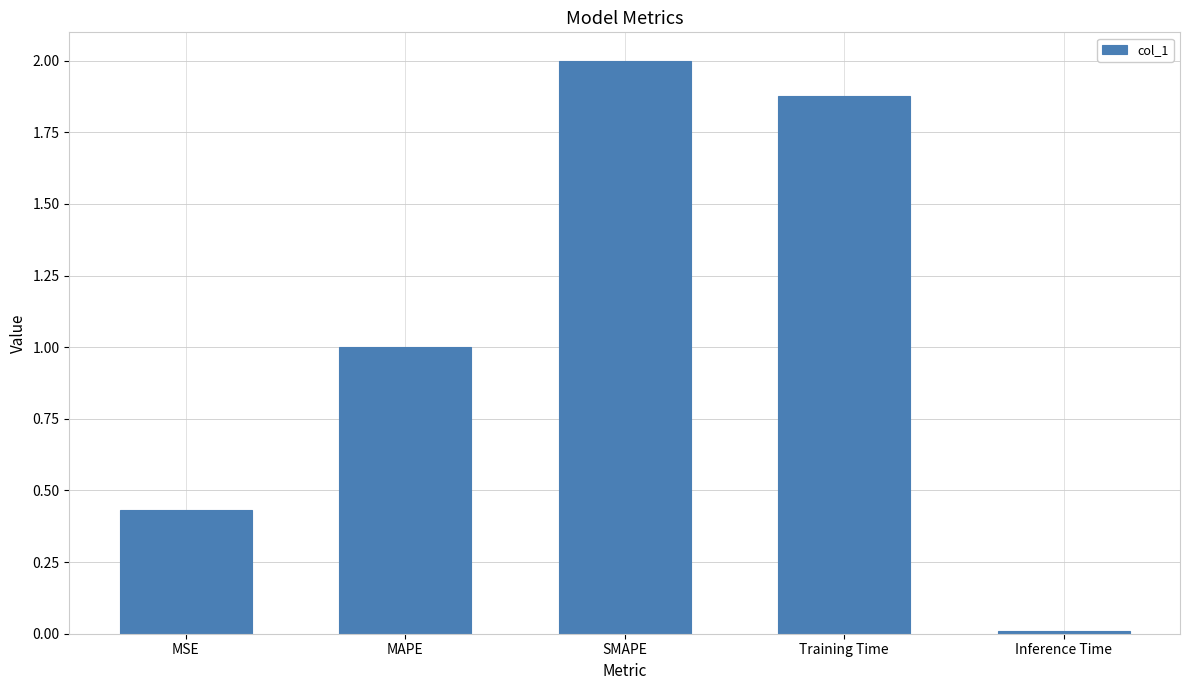

Rank the categories by value from highest to lowest.

SMAPE, Training Time, MAPE, MSE, Inference Time